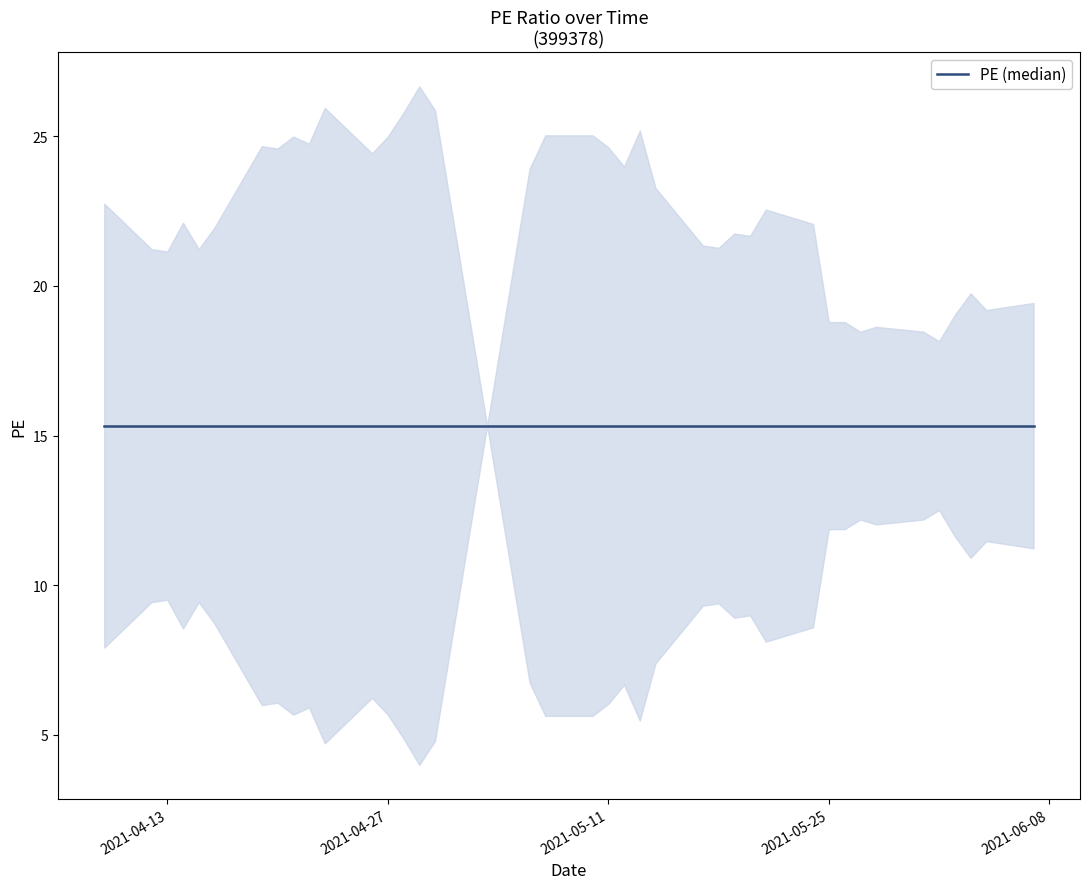

True or false: the data shows 5.8 at 2021-04-28.

False